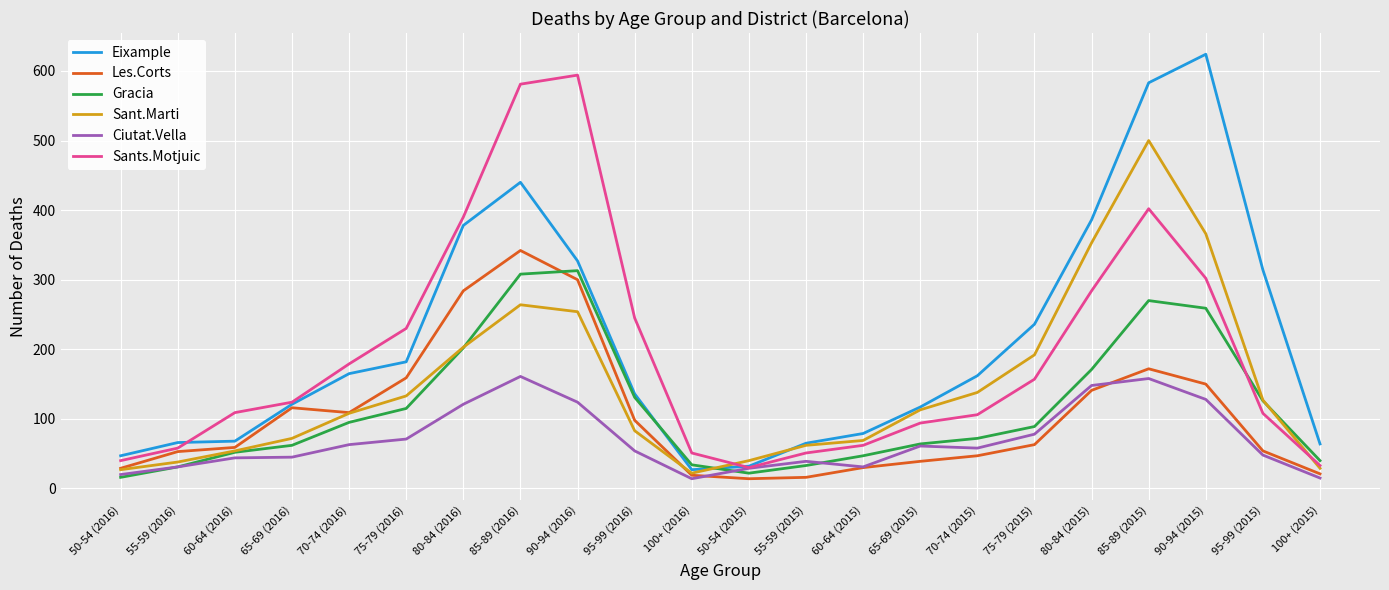

What is the difference between the highest and lowest values at 80-84 (2016)?

269